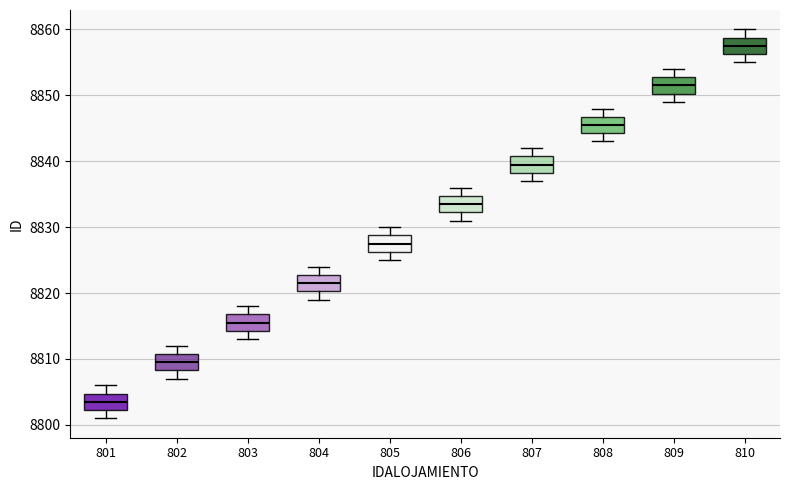

Where does the upper whisker of the box at x = 803 end on the y-axis? The values are not printed on the chart, so give them approximately, as read against the axis.

8818